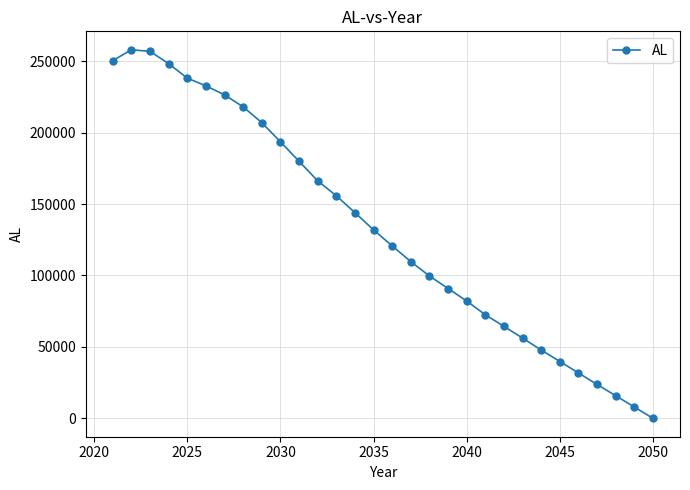

What is the value of the 27th point from the left?

23685.1